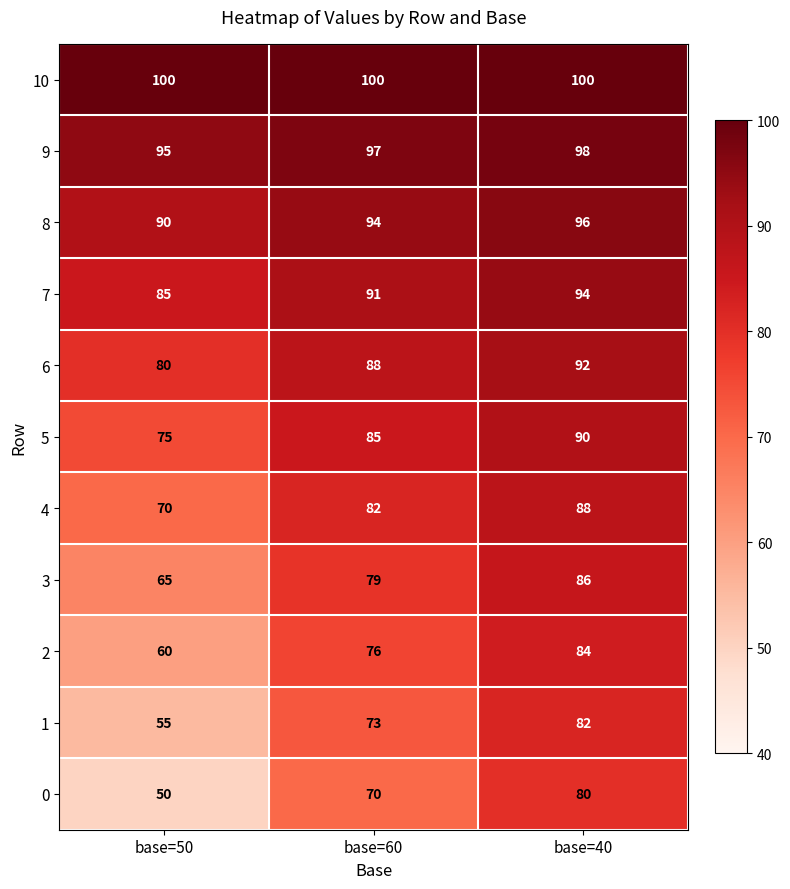

What is the difference between the maximum and second lowest values in the 3 series?

7